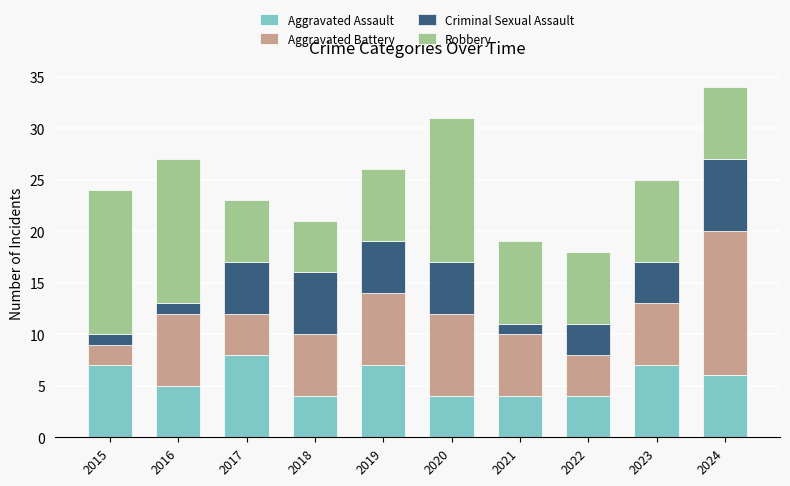

True or false: Aggravated Assault has a value of 4 at 2021.

True